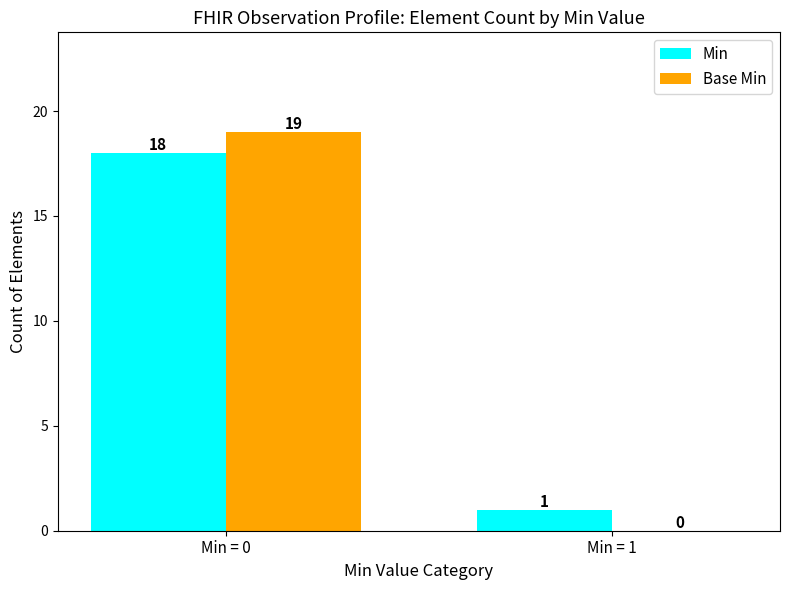

Count the number of data series in this chart.

2